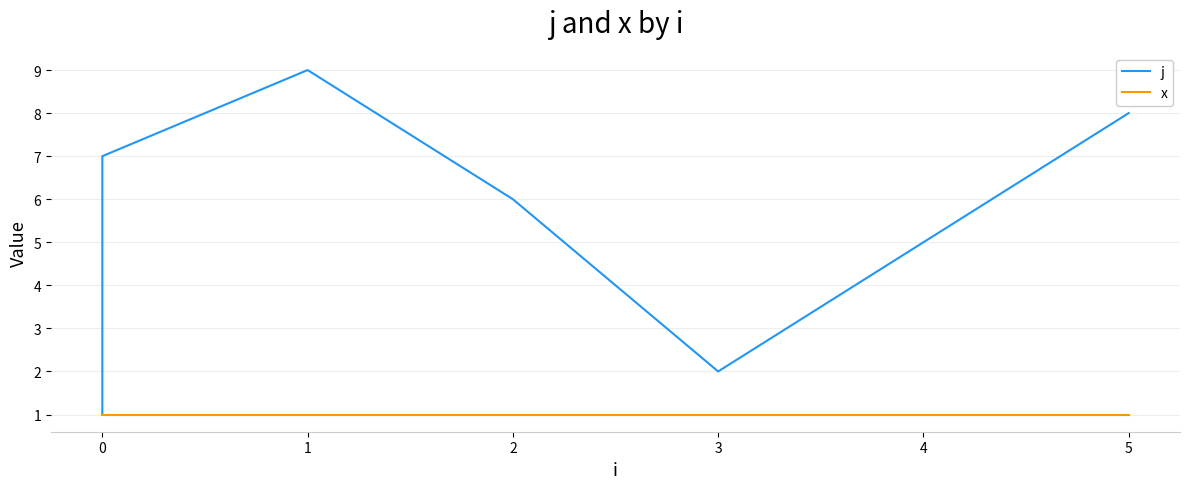

In j, how many points are lower than both neighbors (excluding endpoints)?

1